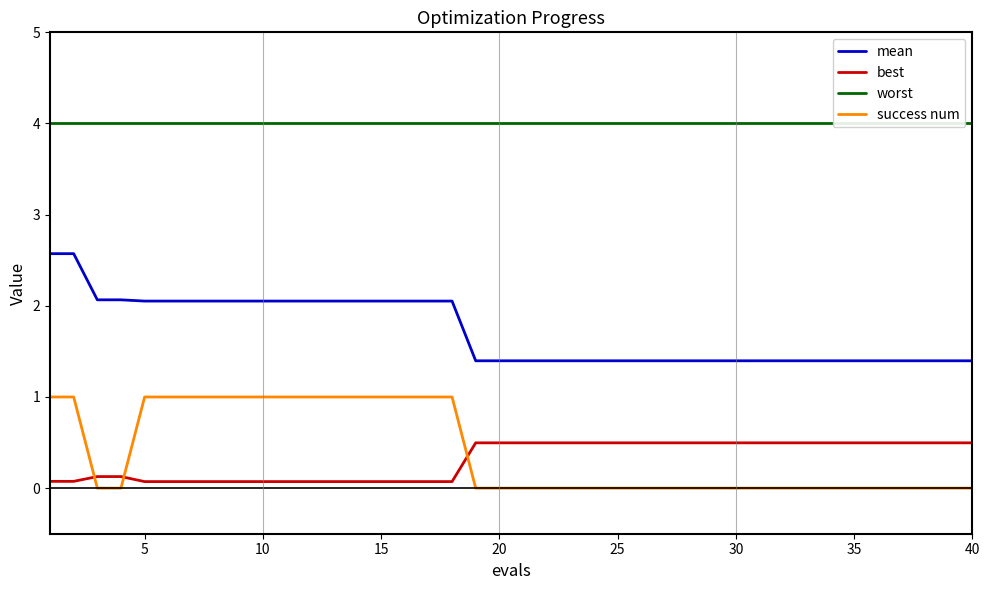

At how many categories does at least one series exceed 2?

40